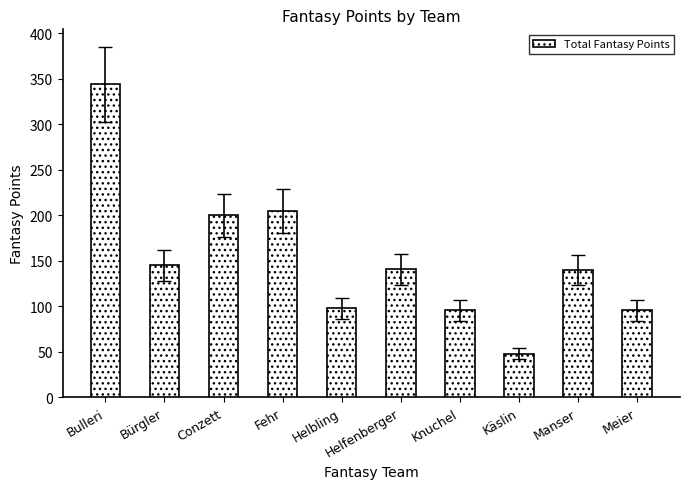

What is the change in value from Helbling to Käslin?

-50